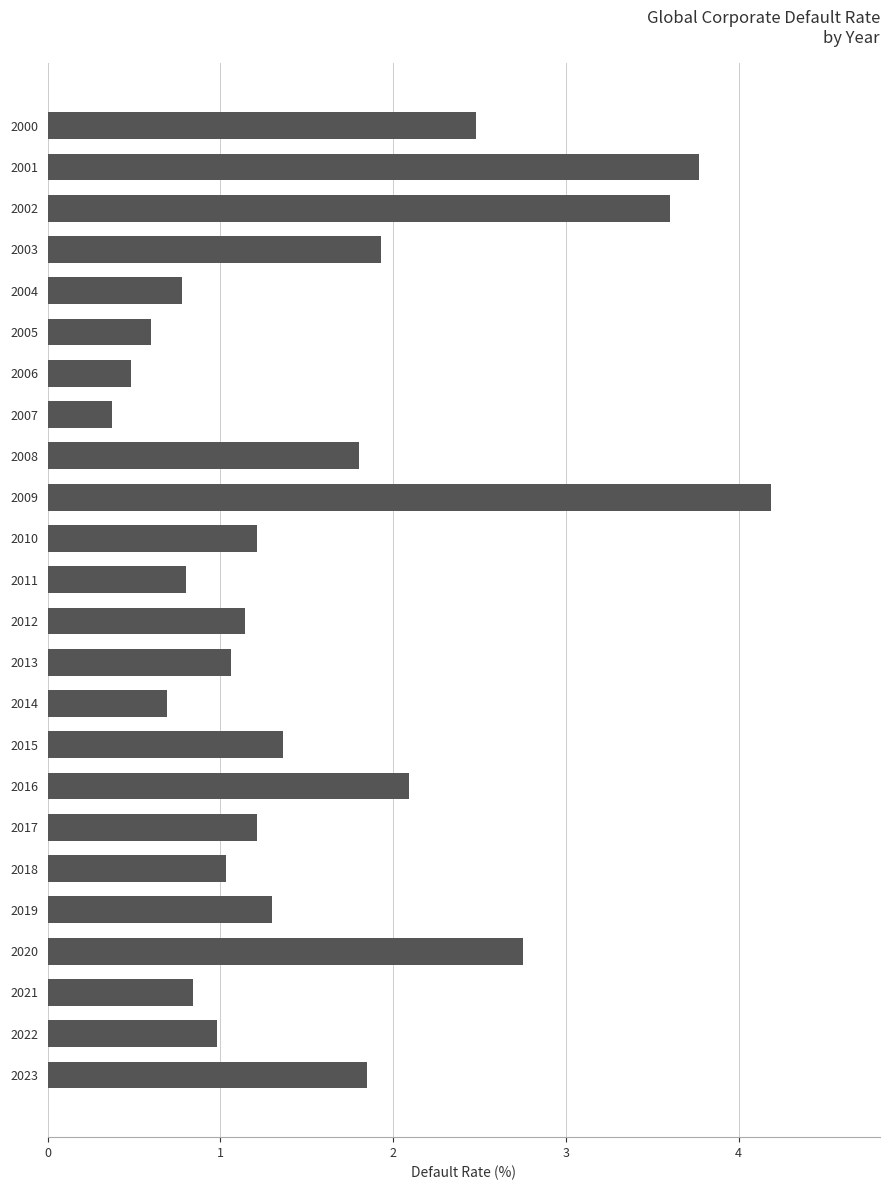

Is it true that the value at 2009 is 2.0?

False